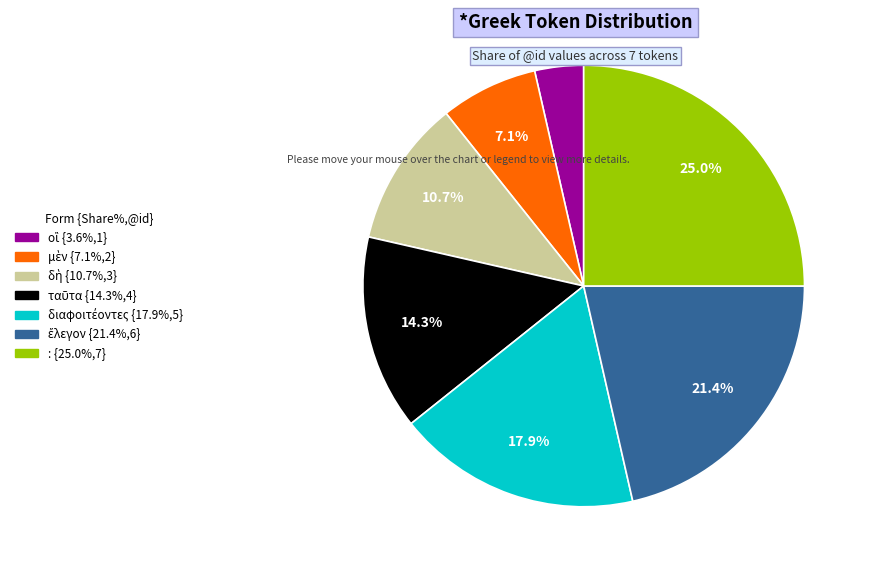

Which category has the biggest portion of the pie?

: